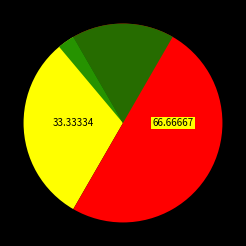

To the nearest percent, what percentage of the pie is Order2?

67%